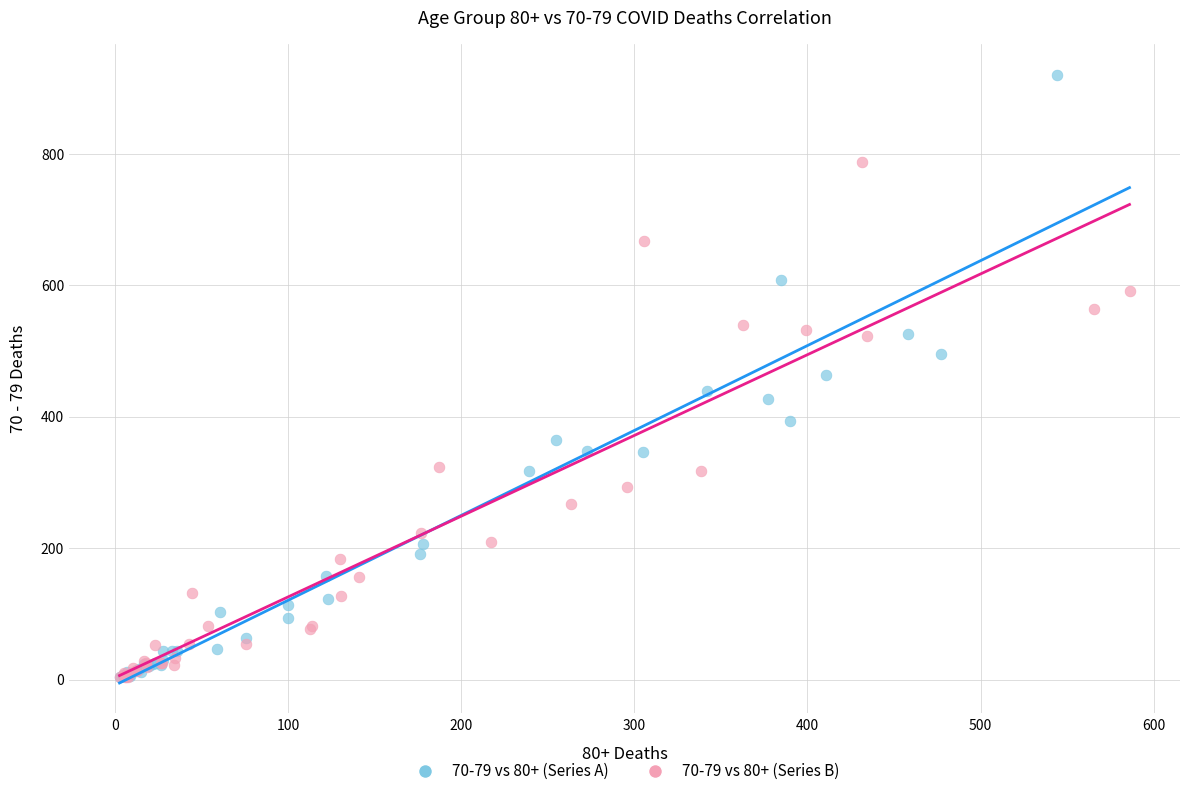

What are all the series names shown in the legend?

70-79 vs 80+ (Series A), 70-79 vs 80+ (Series B)